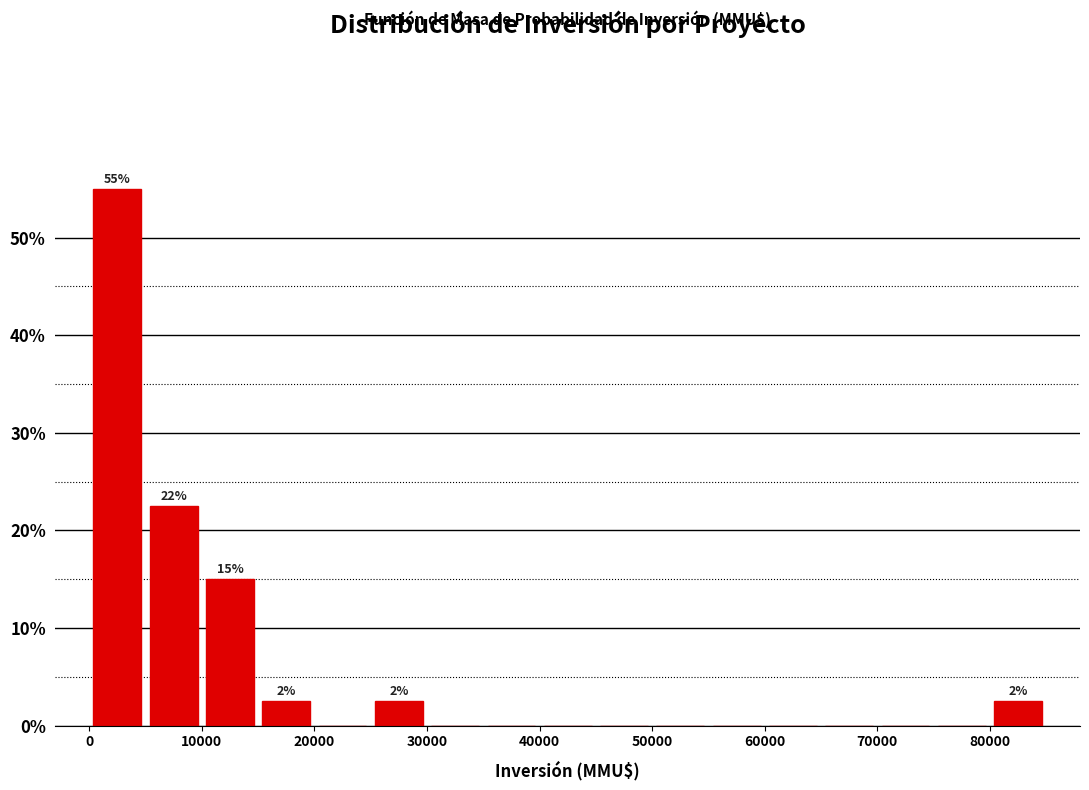

Over which range of the x-axis is the bar tallest?

0 to 5000